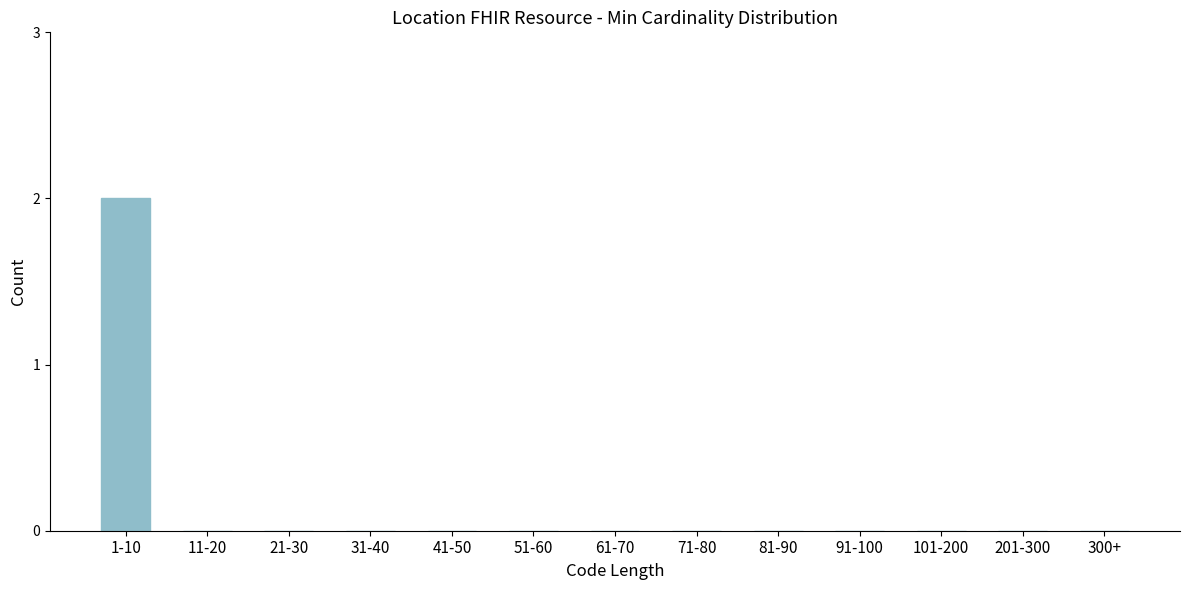

Reading right to left, extract all data points from this chart.

300+=0	201-300=0	101-200=0	91-100=0	81-90=0	71-80=0	61-70=0	51-60=0	41-50=0	31-40=0	21-30=0	11-20=0	1-10=2